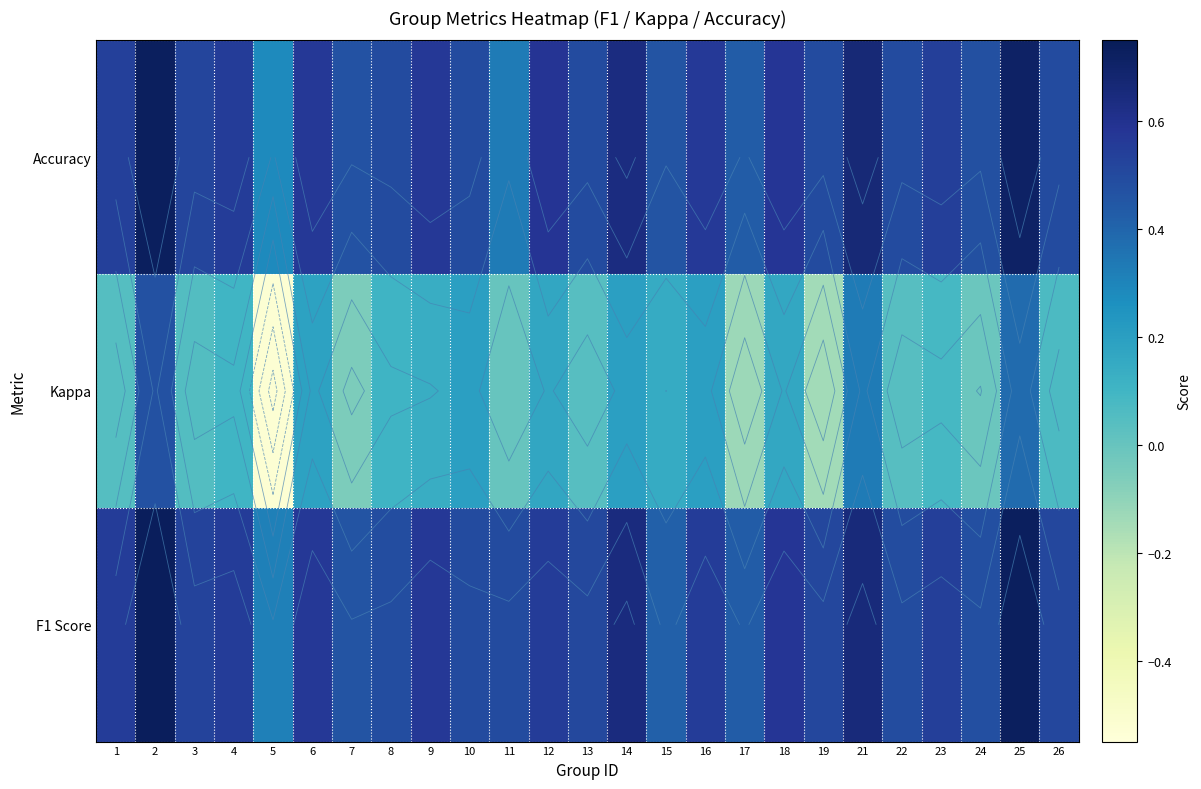

What is the minimum value shown in the chart?

-0.5